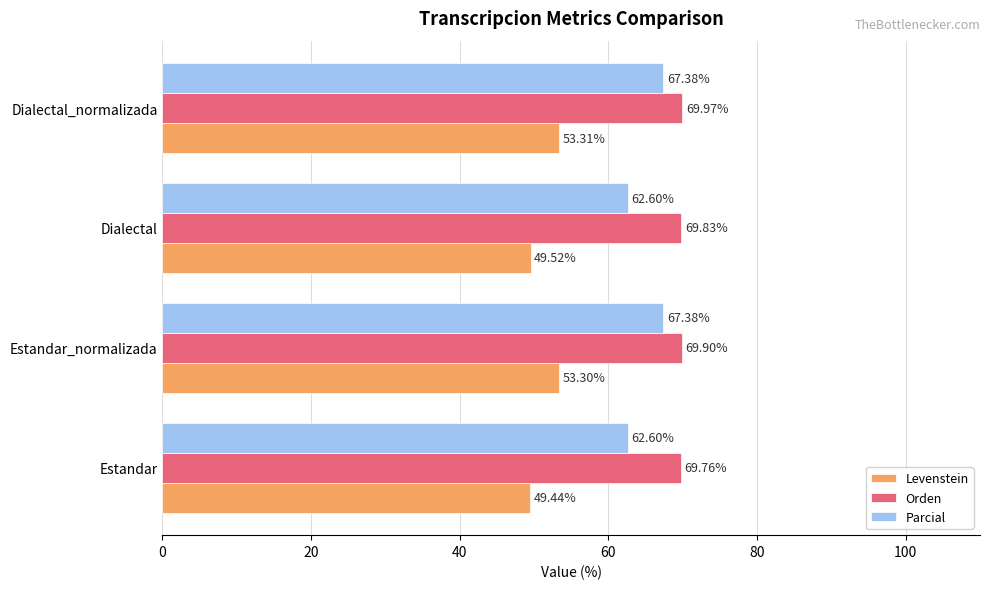

At which category is the sum across all series the highest?

Dialectal_normalizada